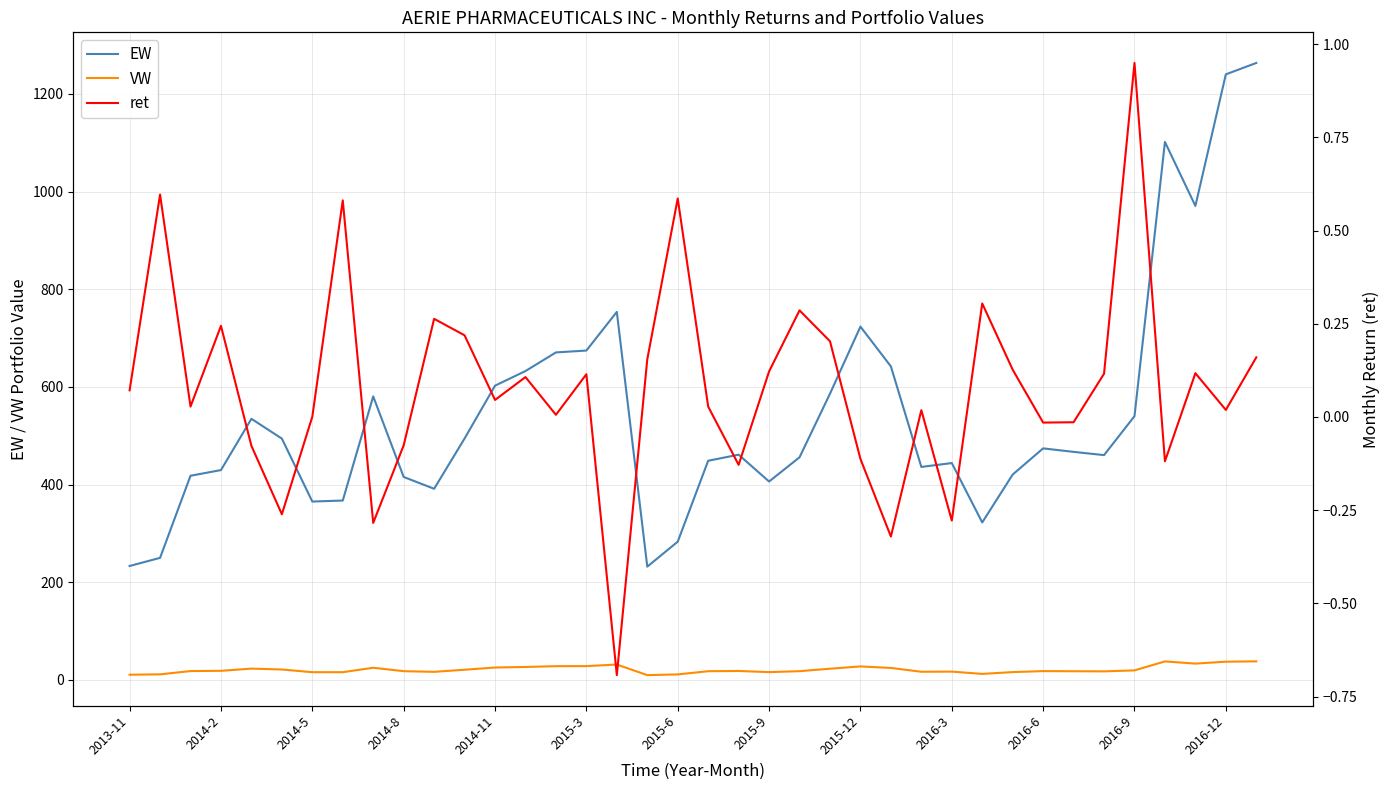

True or false: VW and EW intersect in this chart.

False